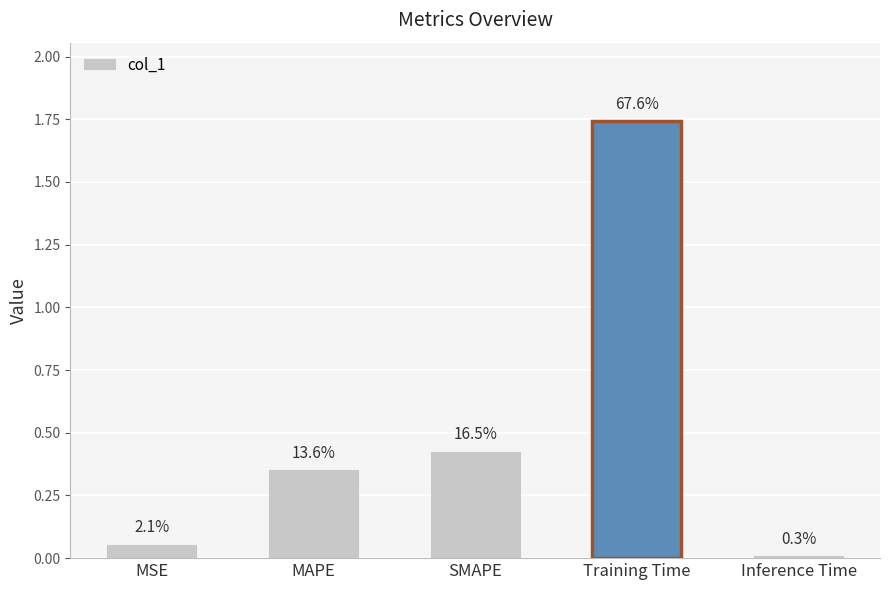

How many bars are there in total?

5